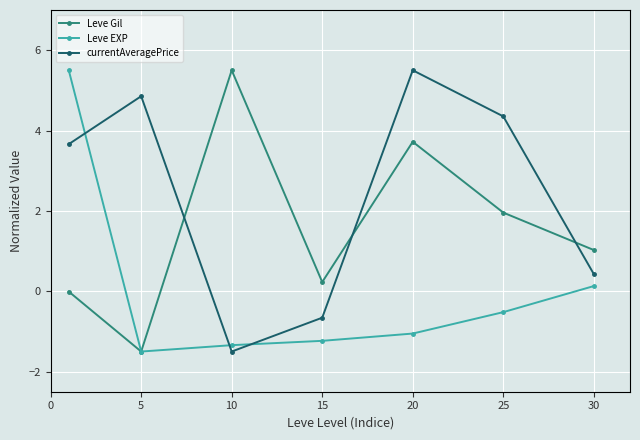

What is the maximum value for Leve EXP?

5.5